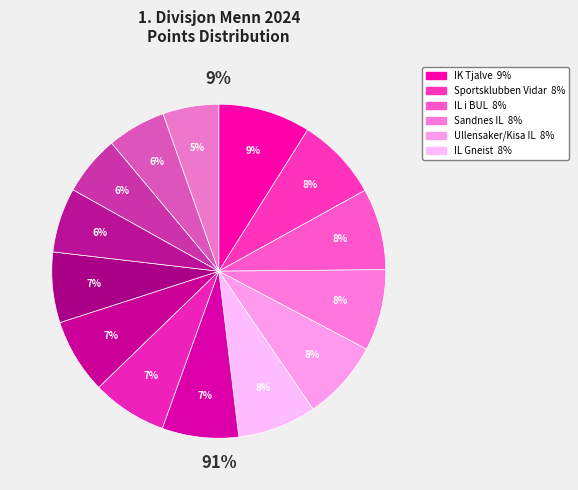

To the nearest percent, what percentage of the pie is Moelven IL?

6%